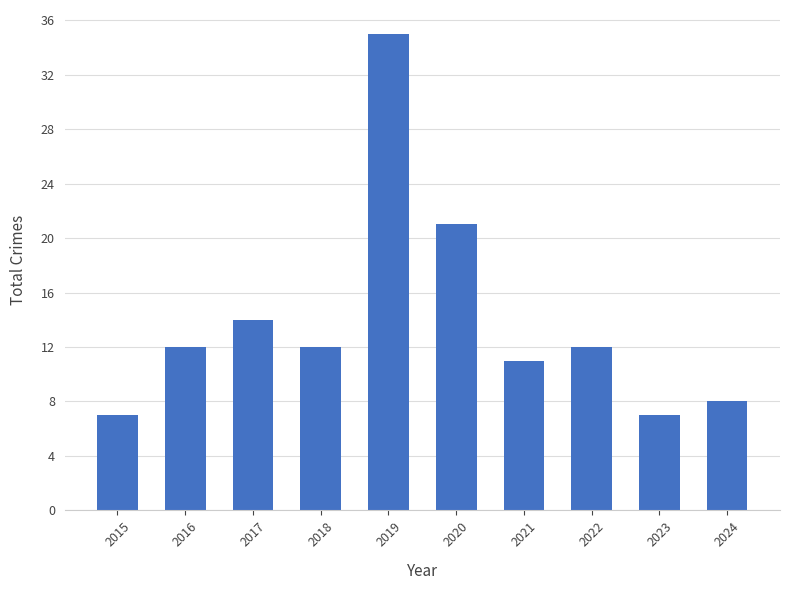

What is the value of the 2nd bar from the left?

12